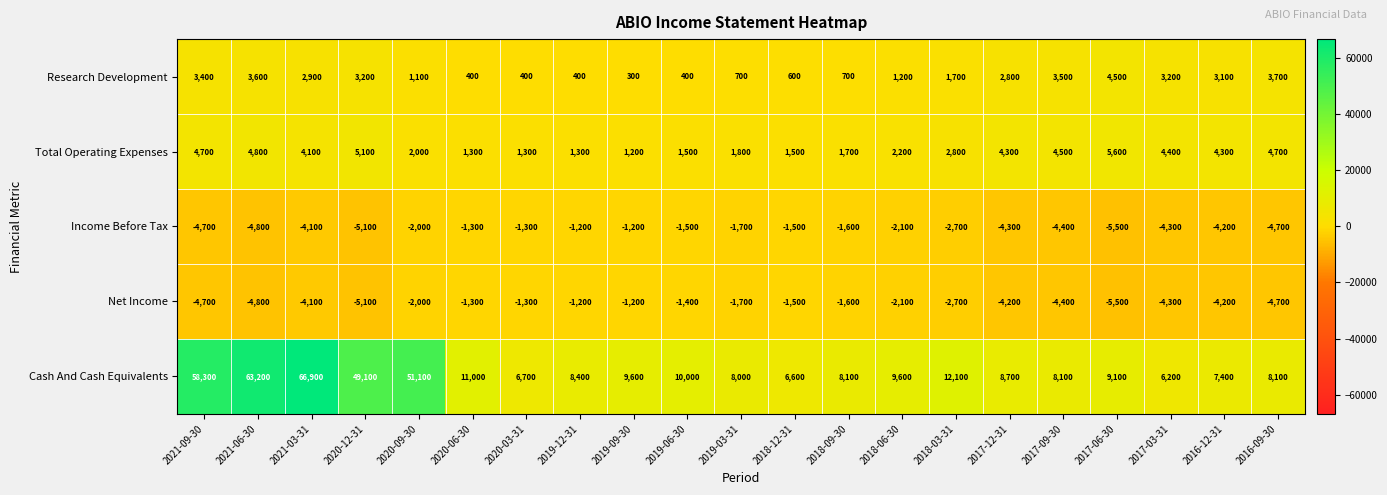

What is the sum of the Cash And Cash Equivalents values at 2020-06-30 and 2017-12-31?

19700